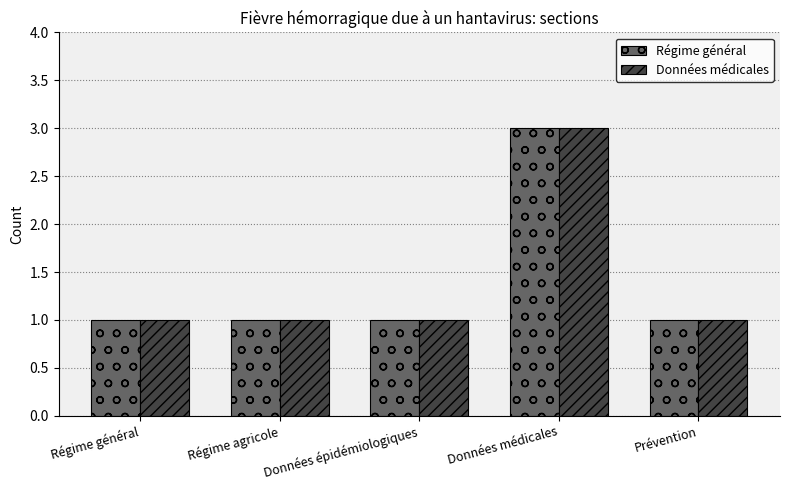

At which label does Régime général reach its peak?

Données médicales